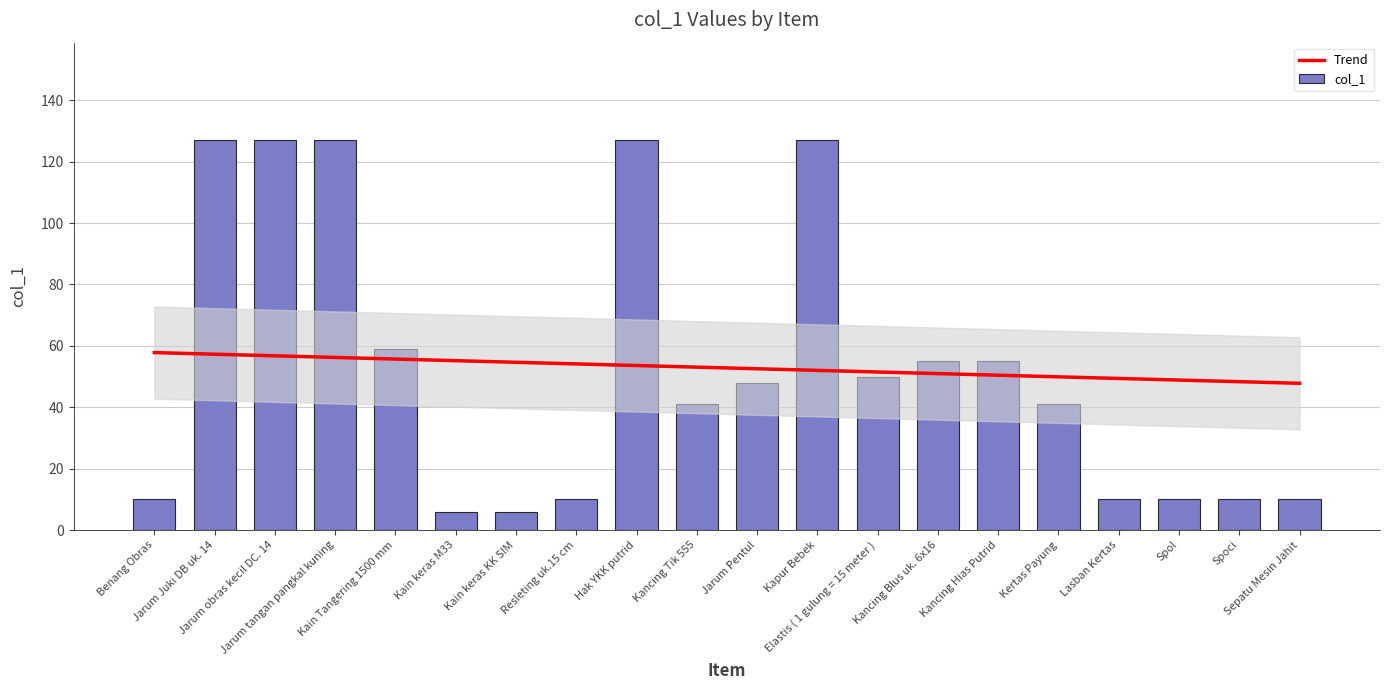

Read the value at Kain Tangering 1500 mm, to the nearest 5.

60